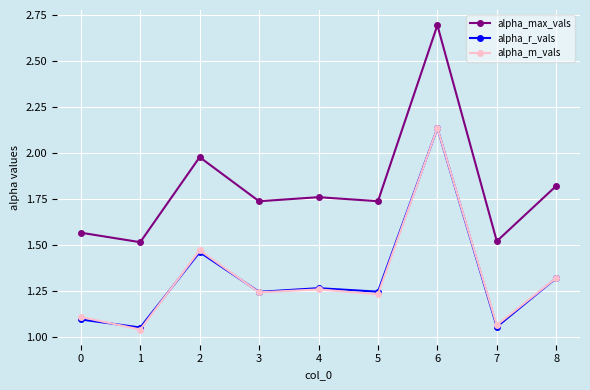

How many distinct data groups are displayed?

3